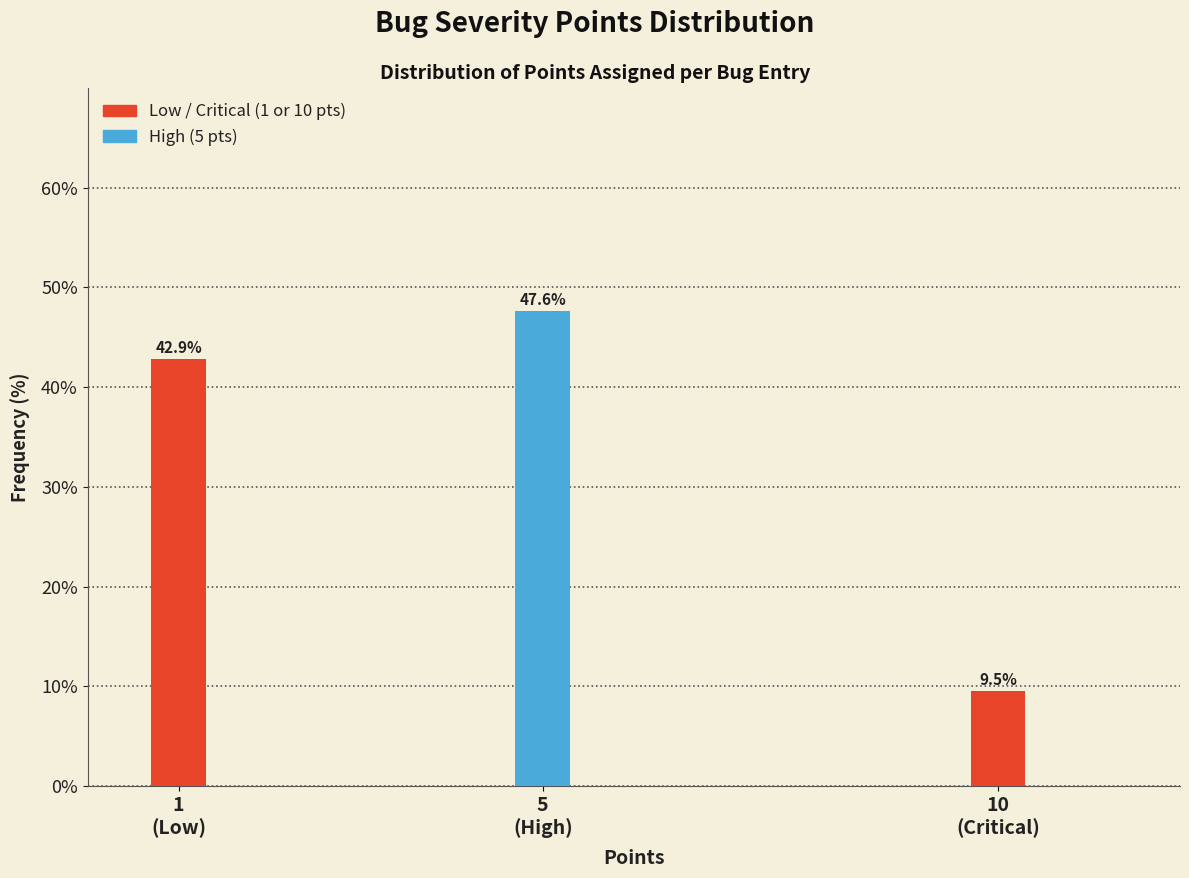

Reading right to left, transcribe all the data shown in this chart.

9.5	47.6	42.9